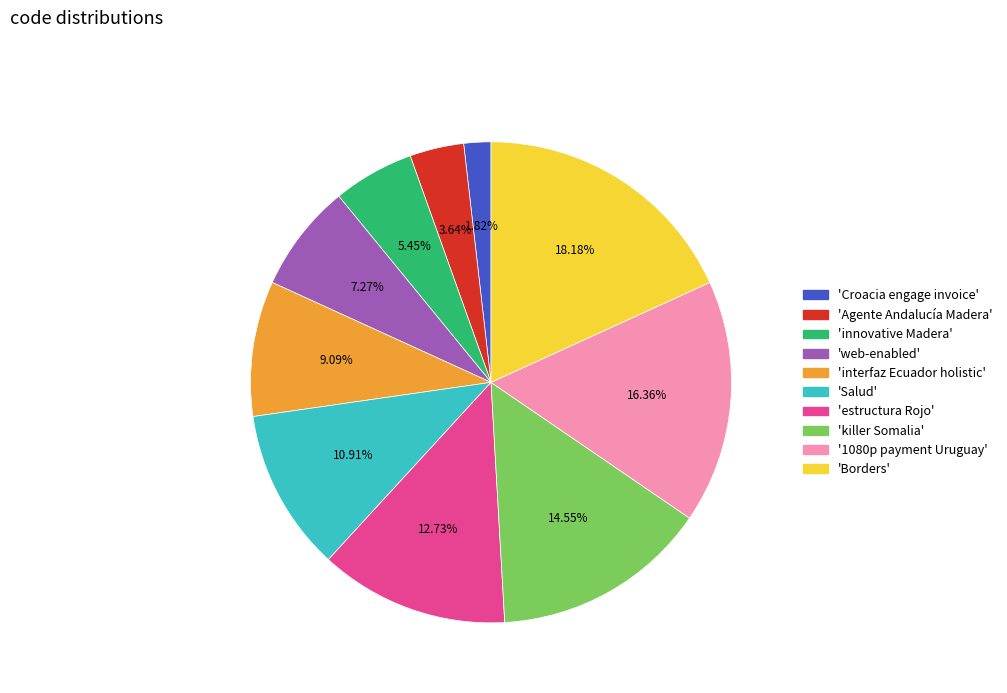

Does any single category account for the majority?

No